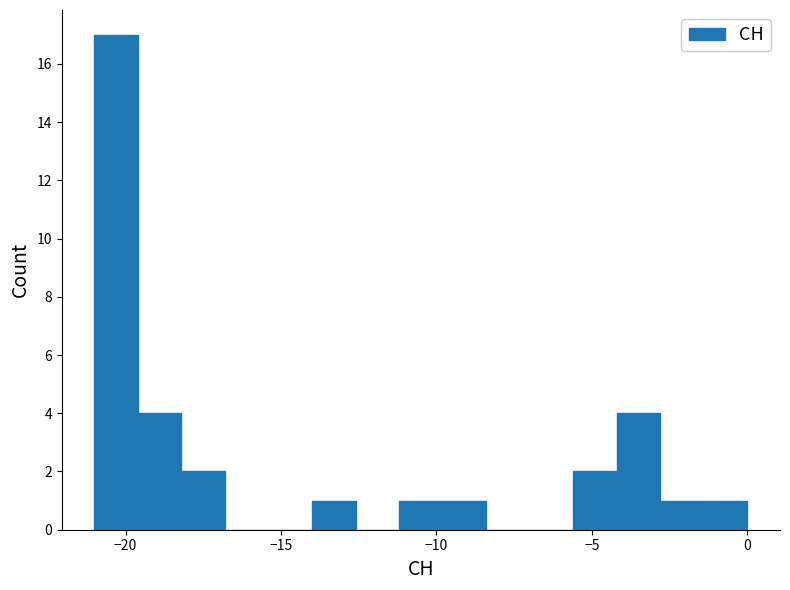

Around what value on the x-axis is the tallest bar? Give the approximate position of its centre, as read against the axis.

-20.5